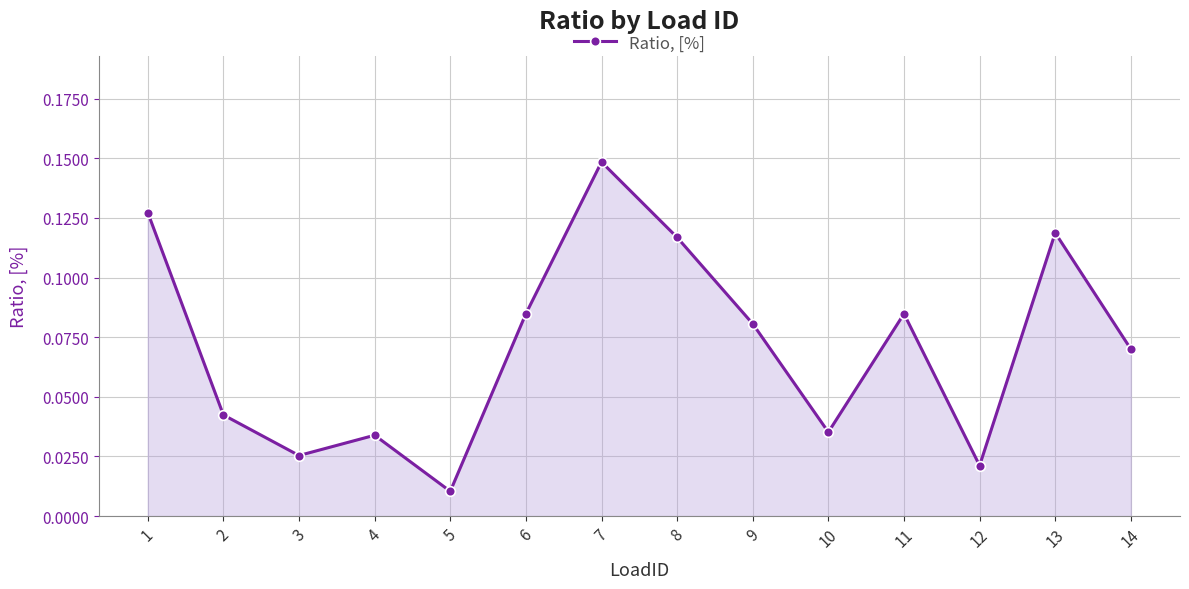

True or false: the data has more than 2 interior local peaks.

True